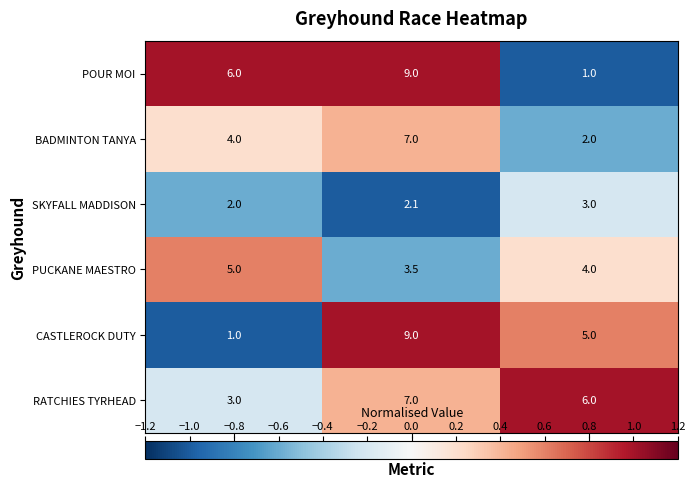

At number, list the series in order from largest to smallest.

POUR MOI, PUCKANE MAESTRO, BADMINTON TANYA, RATCHIES TYRHEAD, SKYFALL MADDISON, CASTLEROCK DUTY